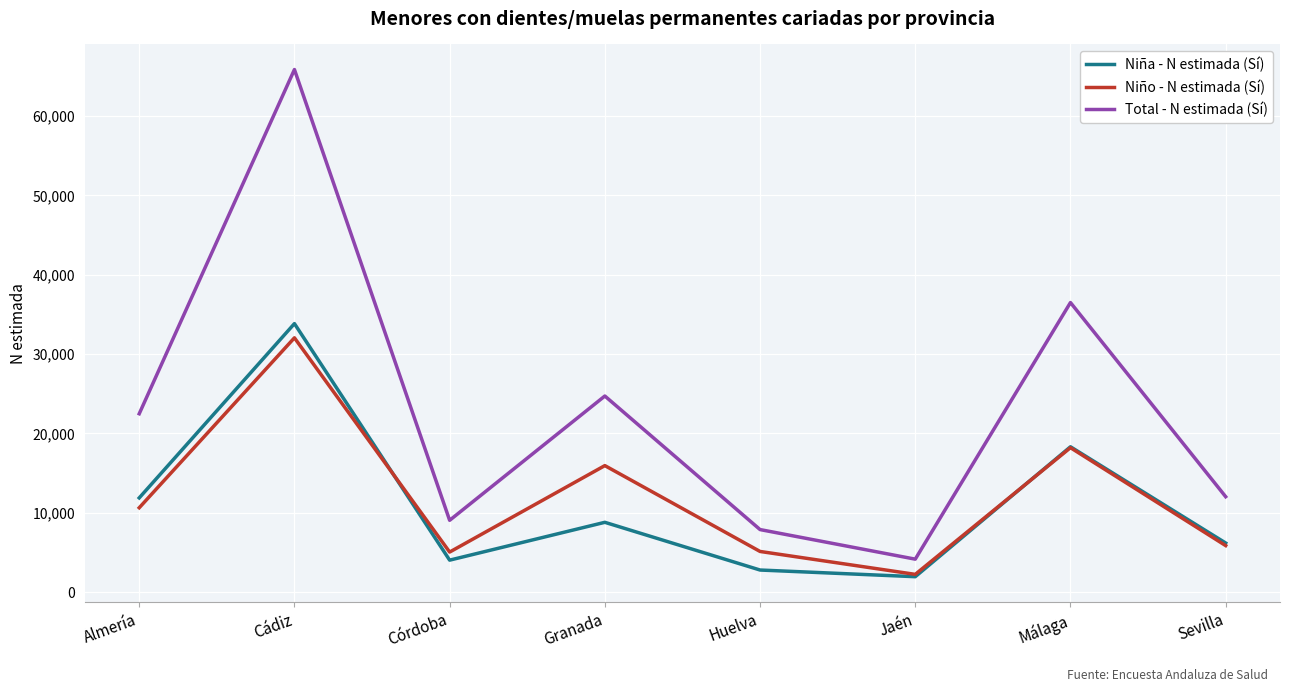

At which category is the sum across all series the highest?

Cádiz